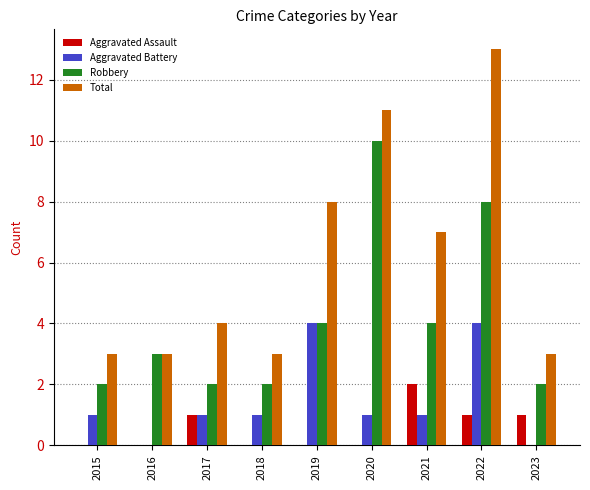

What is the greatest value displayed?

13